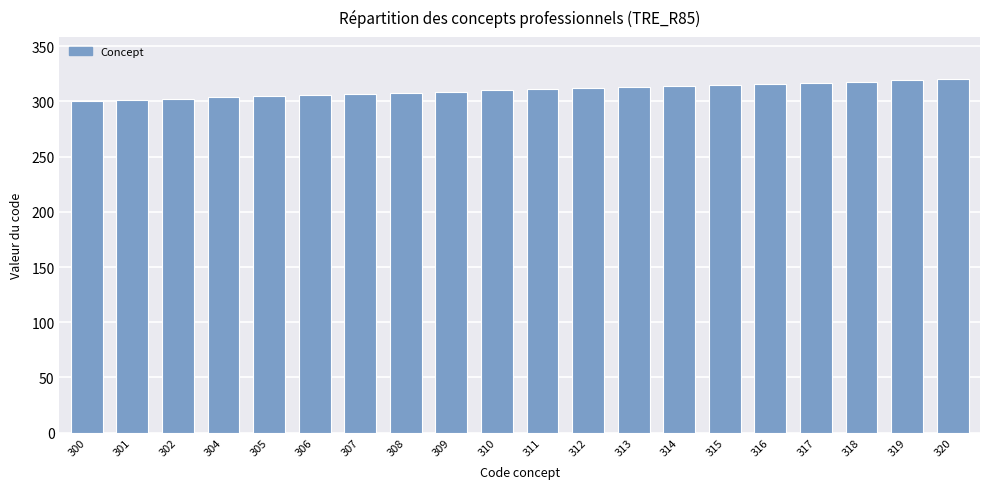

What is the difference between the second highest and minimum values?

19